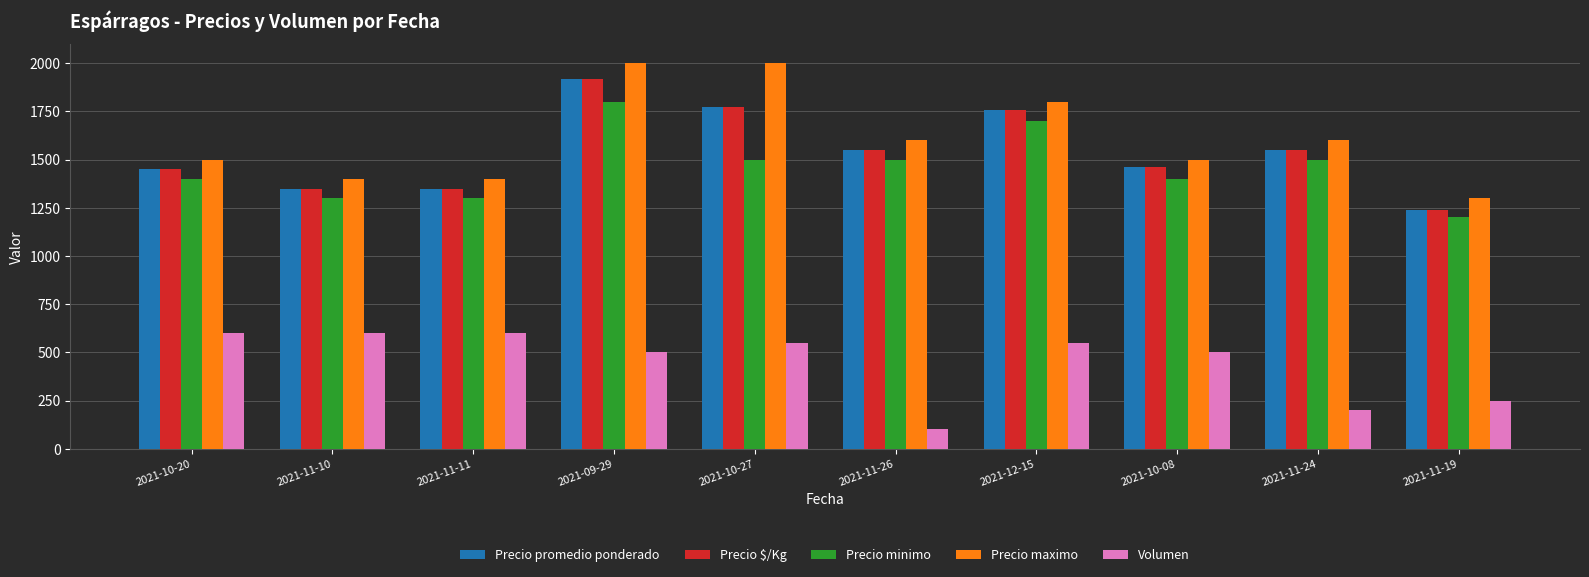

Which series has the largest total across all categories?

Precio maximo